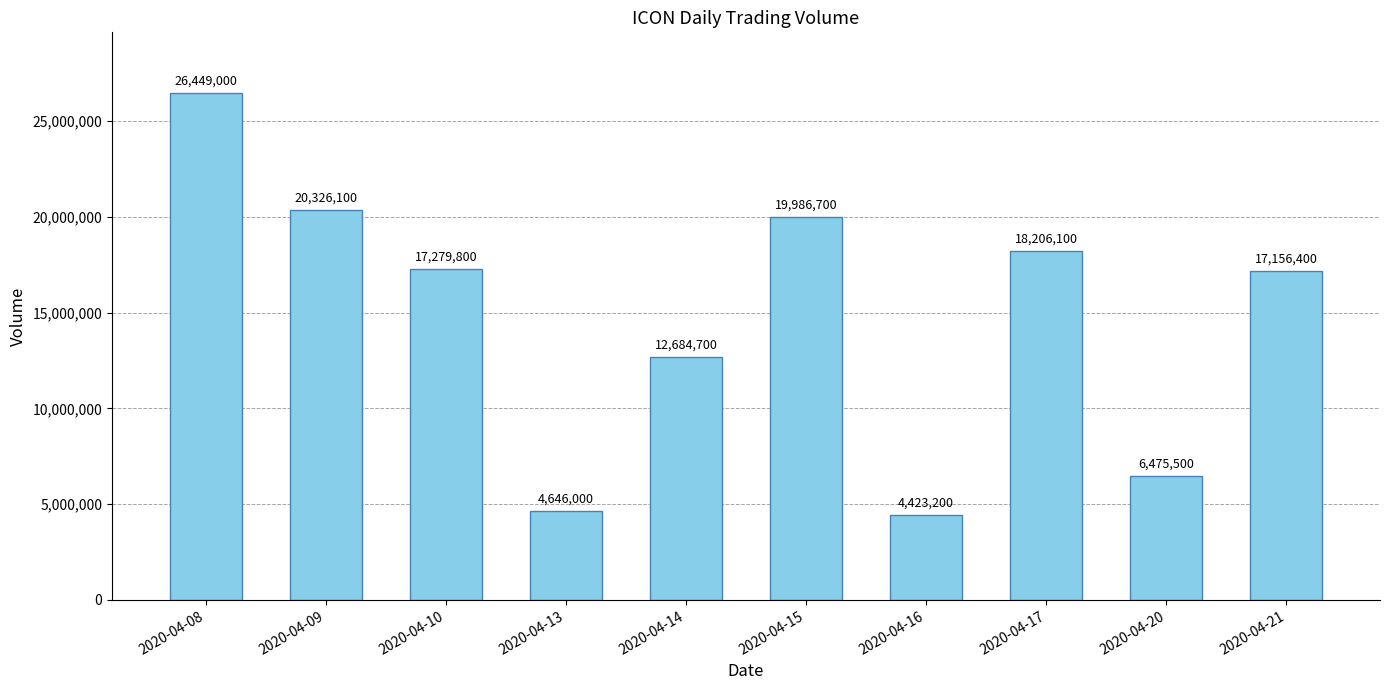

What is the sum of all values?

147633500